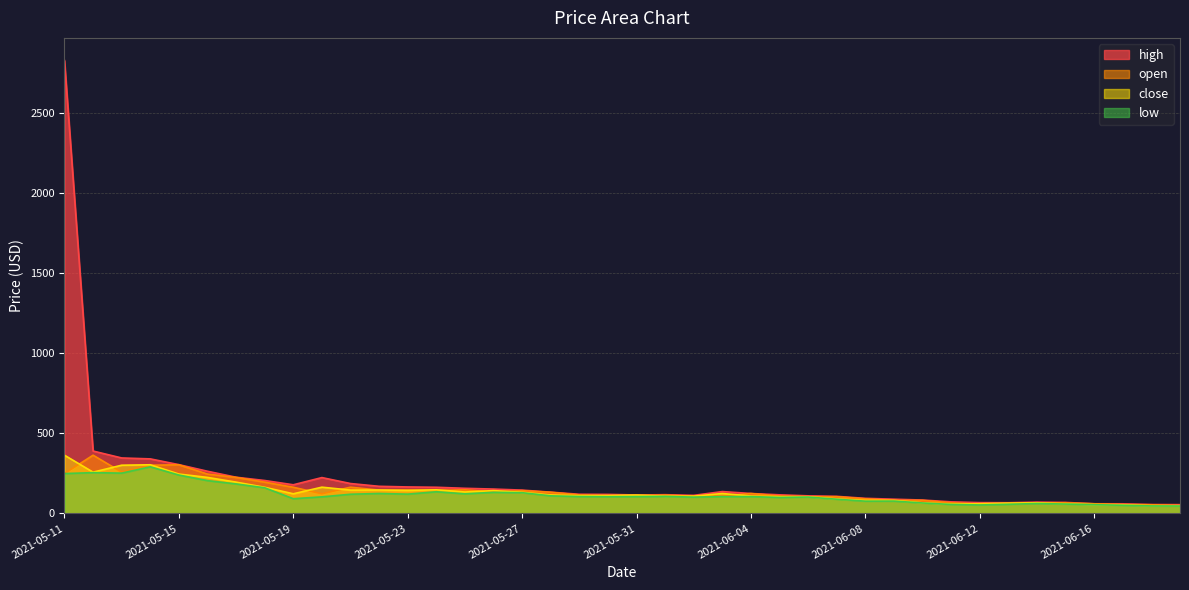

At 2021-05-24, list the series in order from largest to smallest.

high, close, open, low